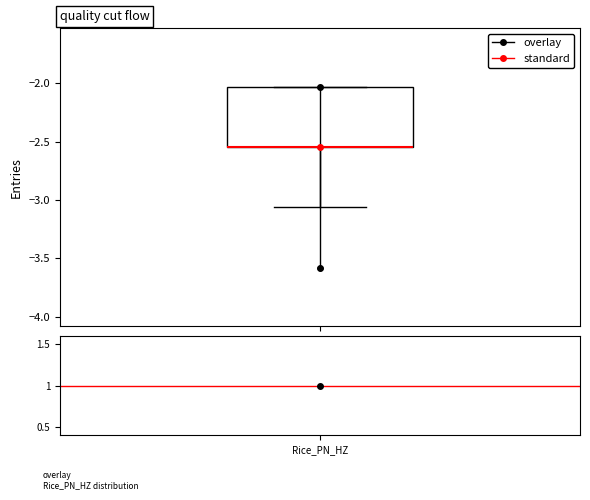

Transcribe this box plot: give where the median line is, the range the box spans, and where the two whiskers end, as read against the y-axis. The values are not printed on the chart, so give them approximately, as read against the axis.

median -2.55 (drawn on the box's lower edge), box -2.55 to -2.05, whiskers -3.05 to -2.05